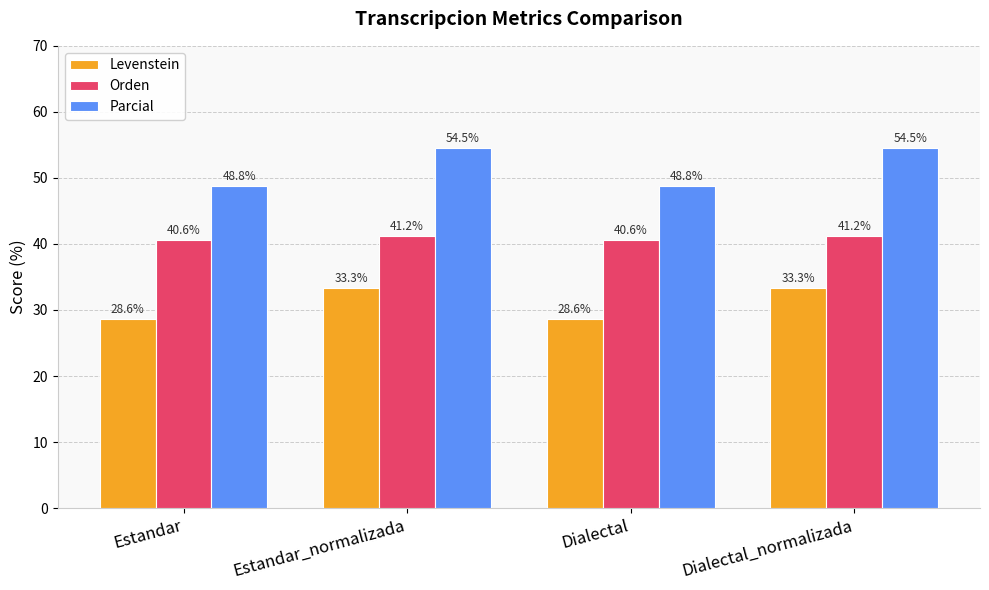

What is the total value across all series at Dialectal_normalizada?

129.1